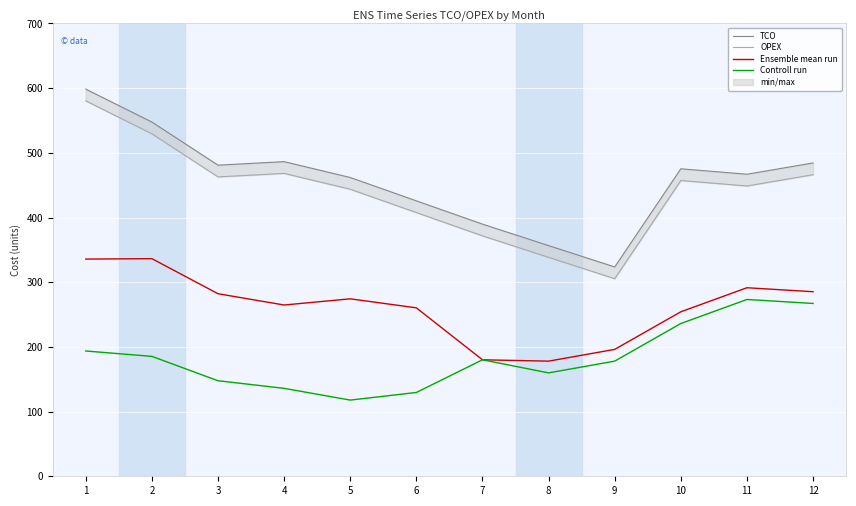

Reading right to left, what are all the values shown in this chart?

TCO: 484.3	466.9	475.3	323.6	356.5	389.8	425.8	461.9	486.4	480.9	547.6	598.5
OPEX: 466.2	448.8	457.2	305.4	338.4	371.7	407.6	443.7	468.2	462.8	529.4	580.3
Ensemble mean run: 285.3	291.4	254.3	196.2	178.0	180.1	260.4	274.3	264.7	282.2	336.4	335.8
Controll run: 267.2	273.3	236.1	178.0	159.8	180.1	129.5	117.8	135.9	147.7	185.3	193.7